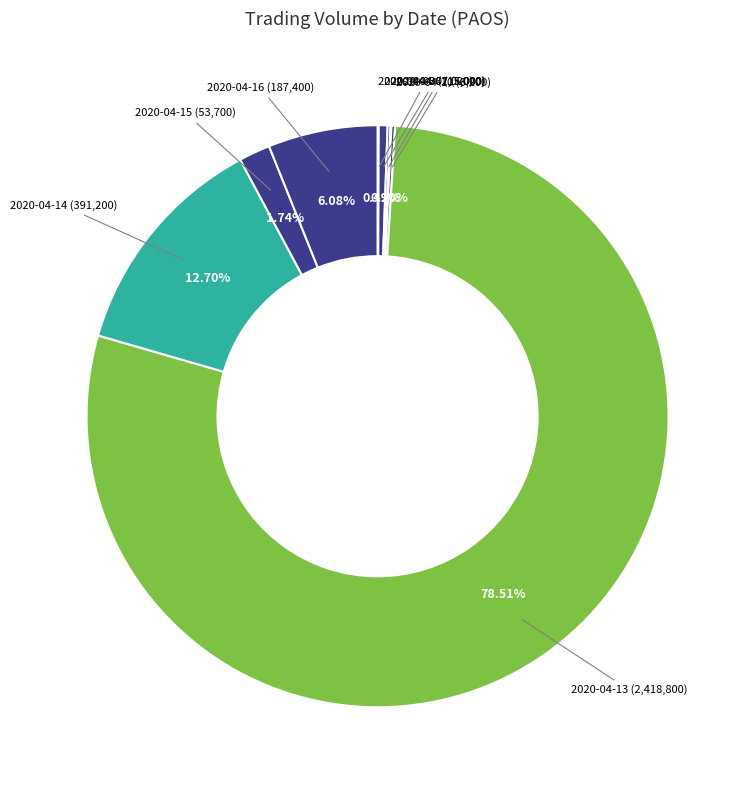

How many segments does this pie chart have?

10